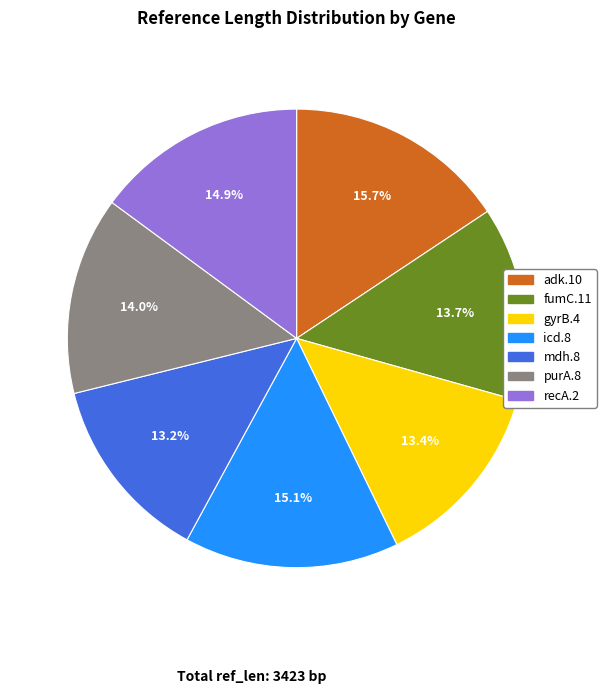

Does any single category account for the majority?

No